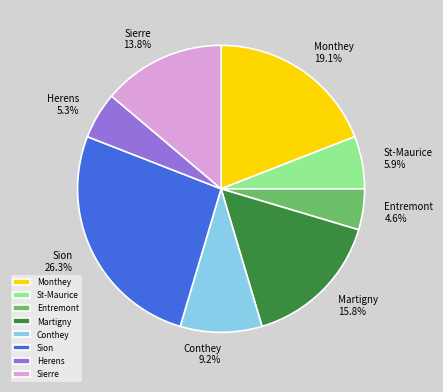

Is there any slice that represents more than half of the pie?

No